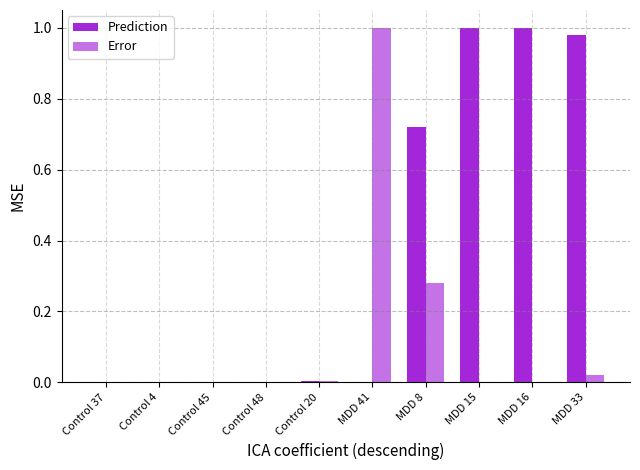

What is the label of the 5th bar from the left?

Control 20